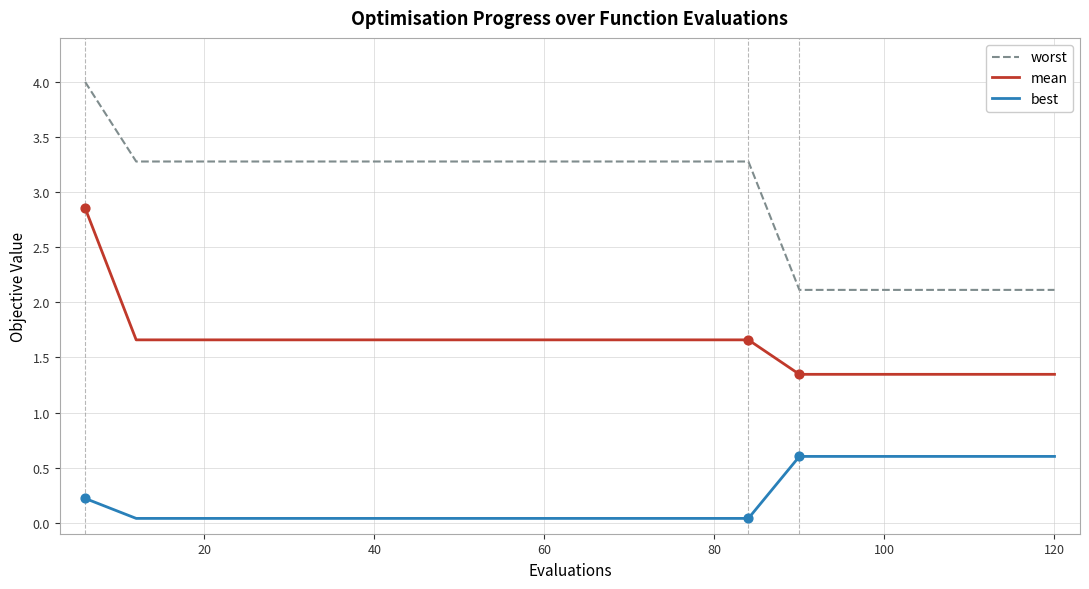

What are all the series names shown in the legend?

worst, mean, best